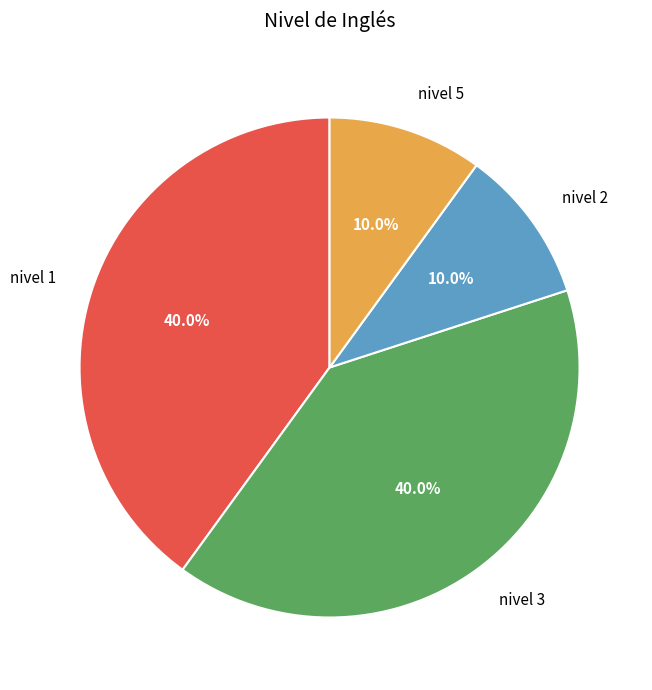

Approximately how many times larger is the value at nivel 3 compared to nivel 5?

4.0